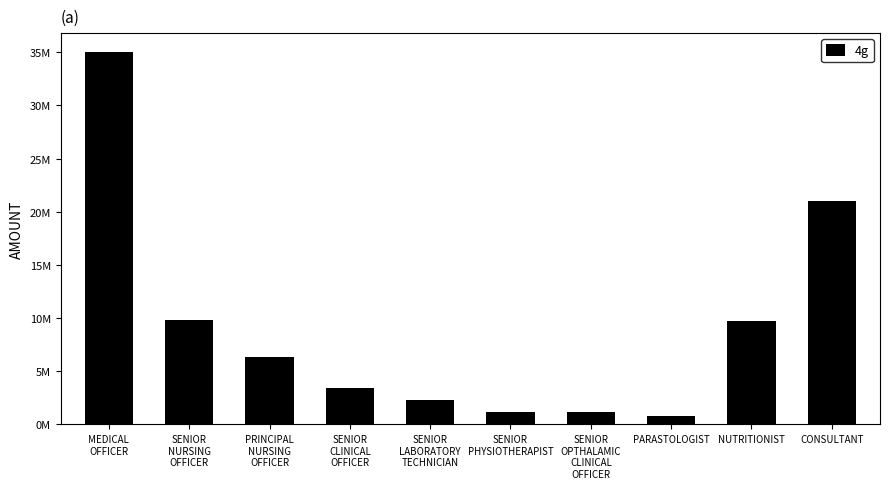

The chart shows a value of 8609886 at CONSULTANT. True or false?

False